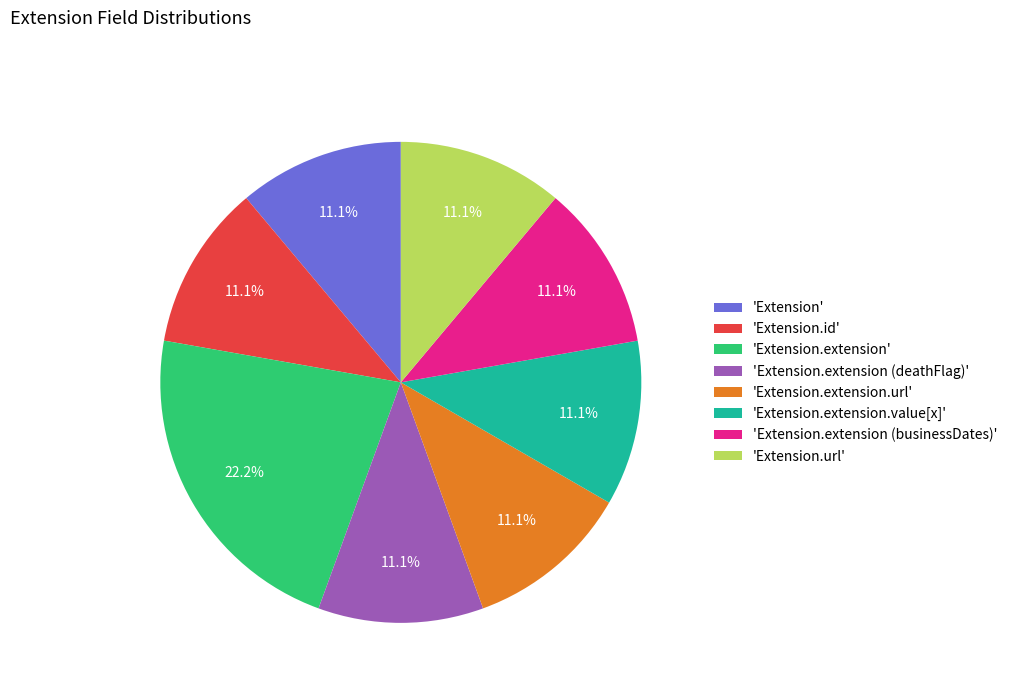

What is the ratio of the value at 'Extension.extension (businessDates)' to the value at 'Extension.extension (deathFlag)'?

1.0